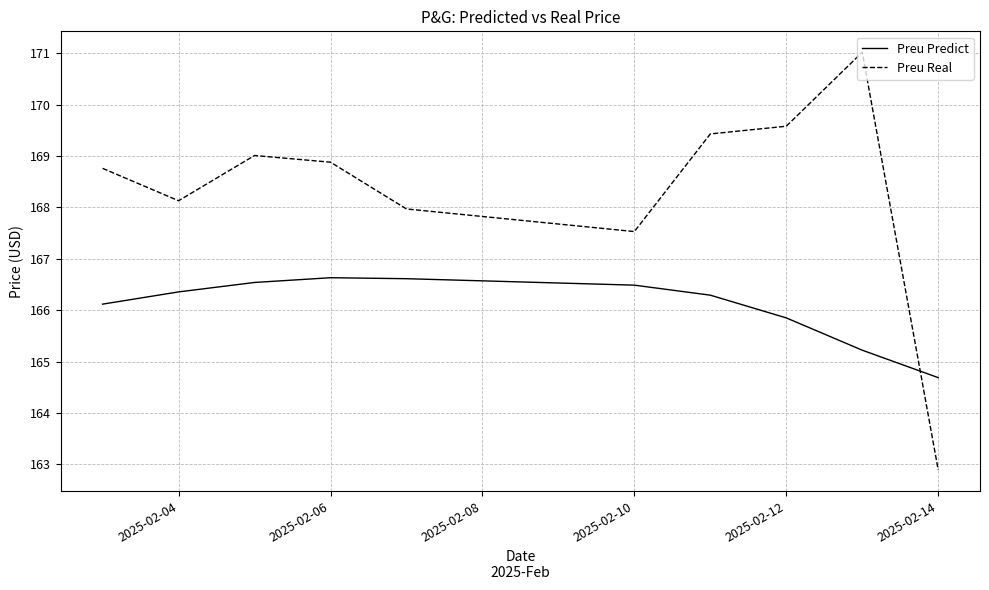

What is the smallest value displayed?

162.9